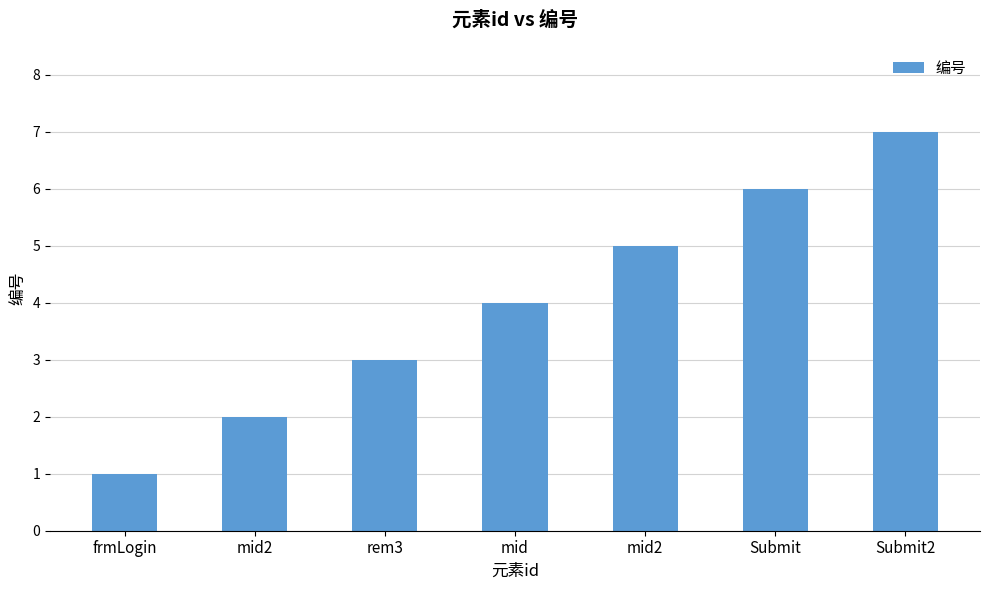

Are the bars horizontal?

No